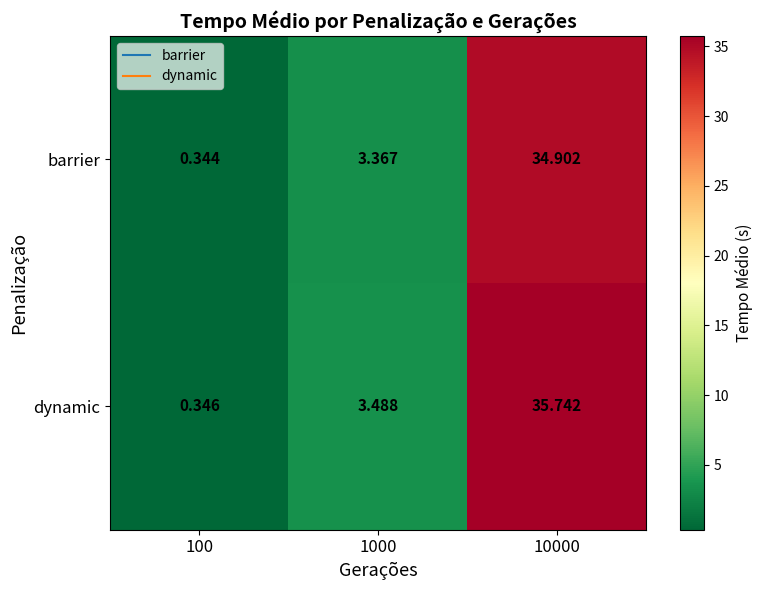

Which series has the largest total across all categories?

dynamic